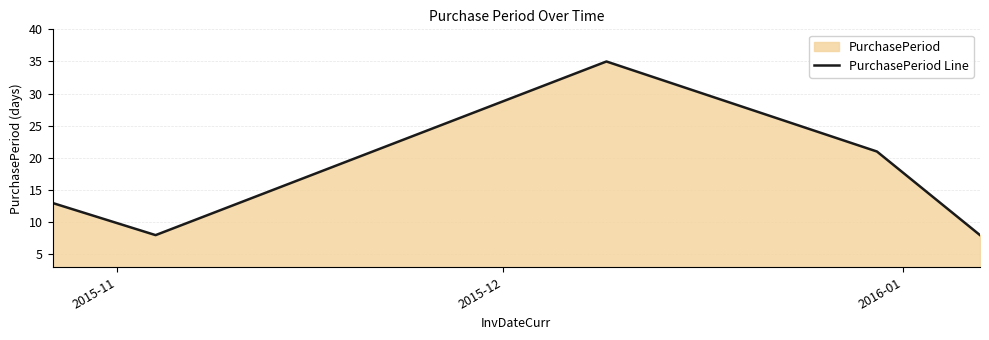

How many lines are shown in the chart?

1